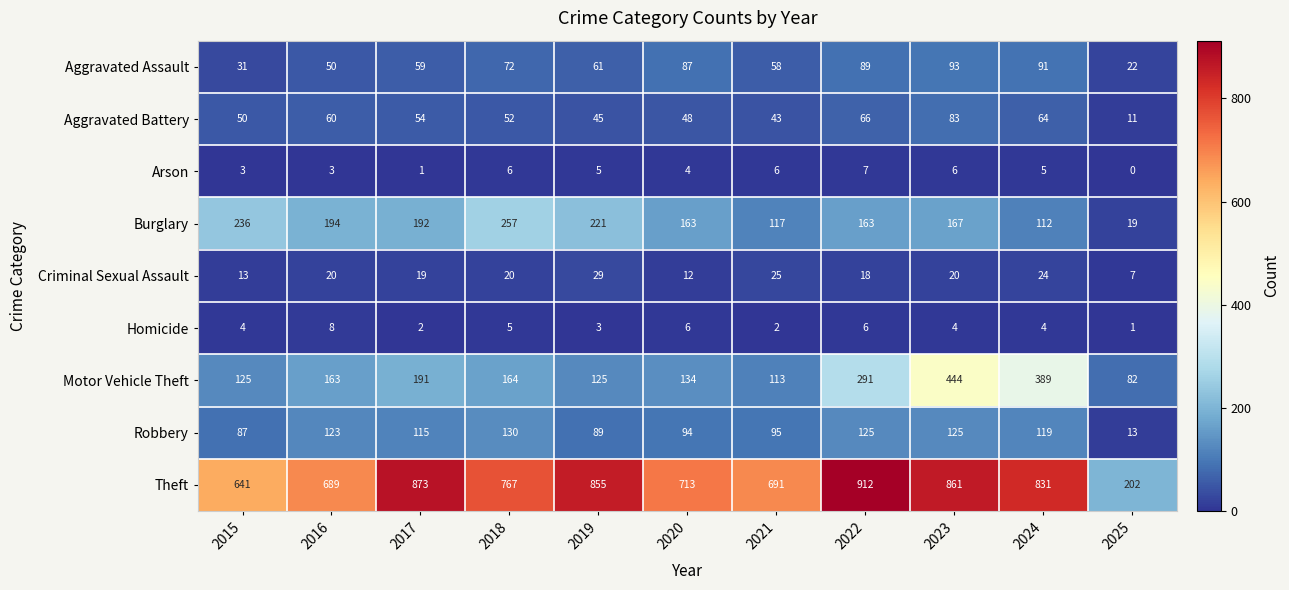

The value of Motor Vehicle Theft at 2020 is 134. True or false?

True